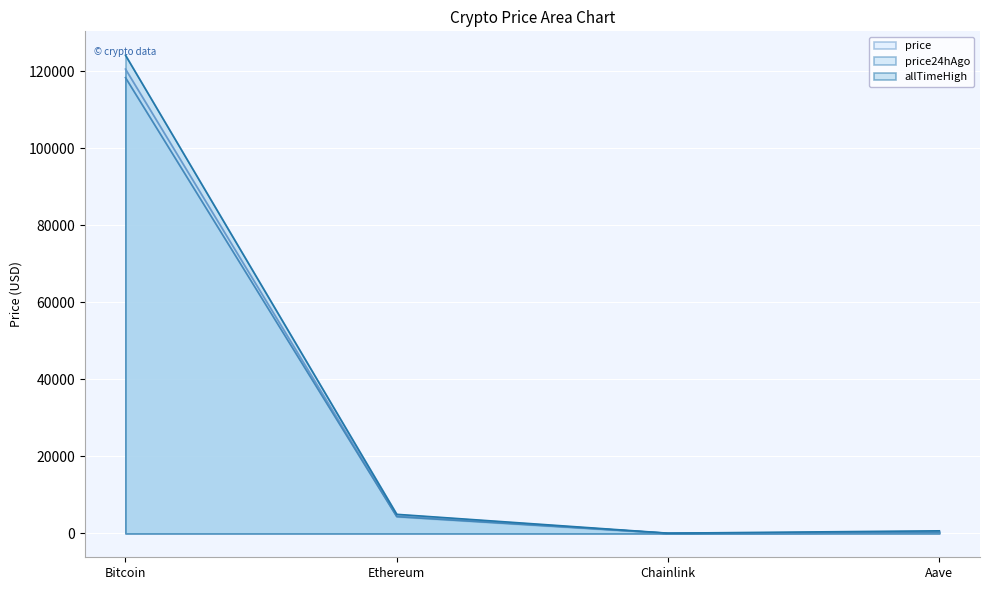

True or false: allTimeHigh and price intersect in this chart.

False